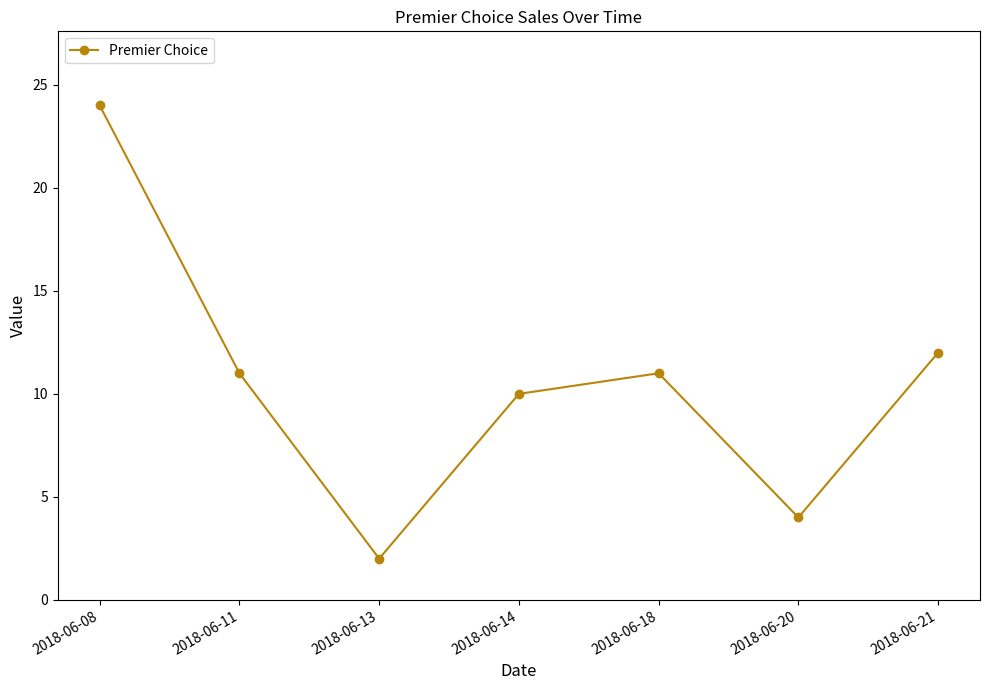

What is the greatest value displayed?

24